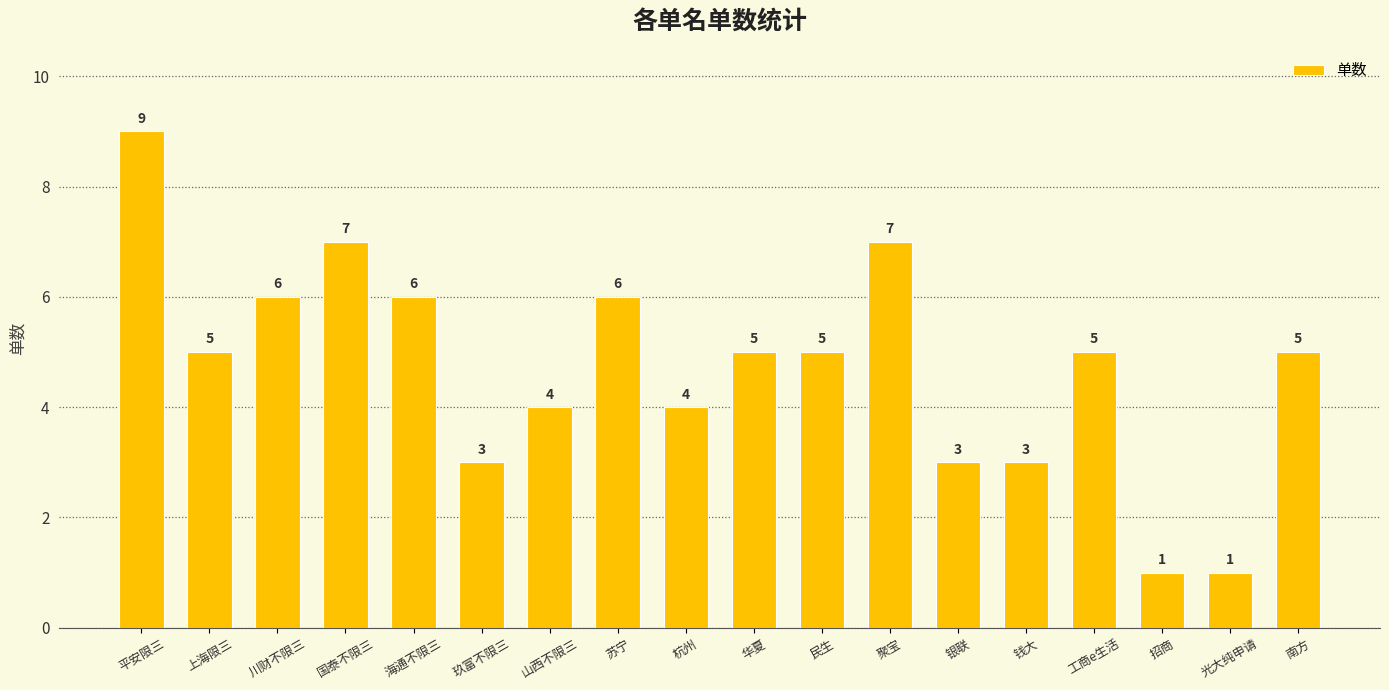

Approximately how many times larger is the value at 川财不限三 compared to 海通不限三?

1.0